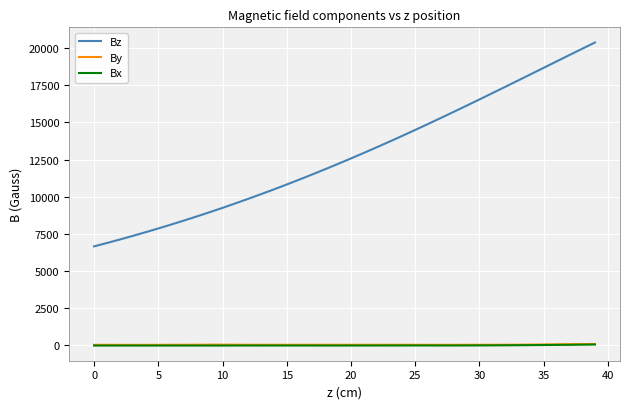

How many lines are shown in the chart?

3